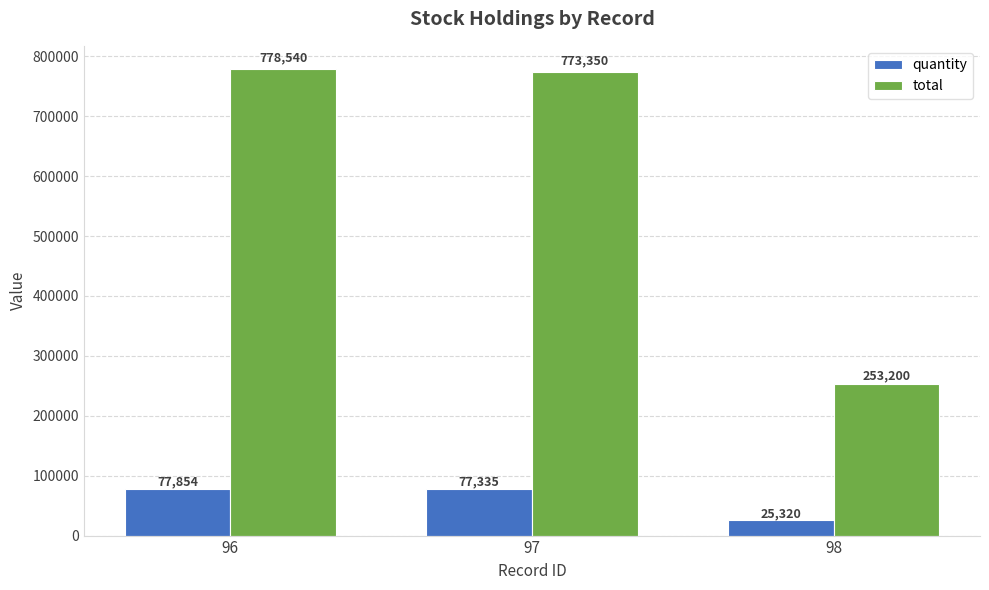

How many data points in quantity are less than 77335?

1